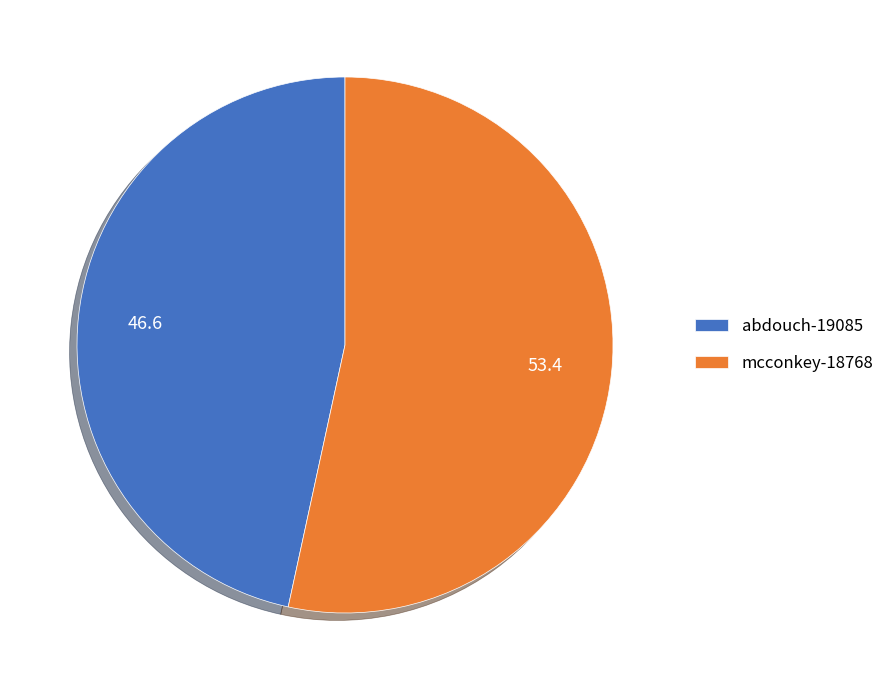

Which has a higher value, mcconkey-18768 or abdouch-19085?

mcconkey-18768